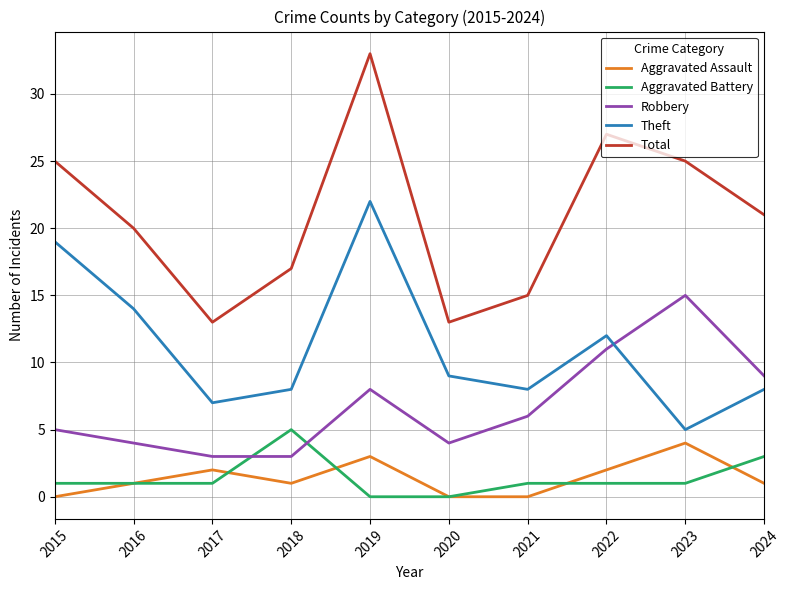

At which label does Robbery first exceed 6?

2019